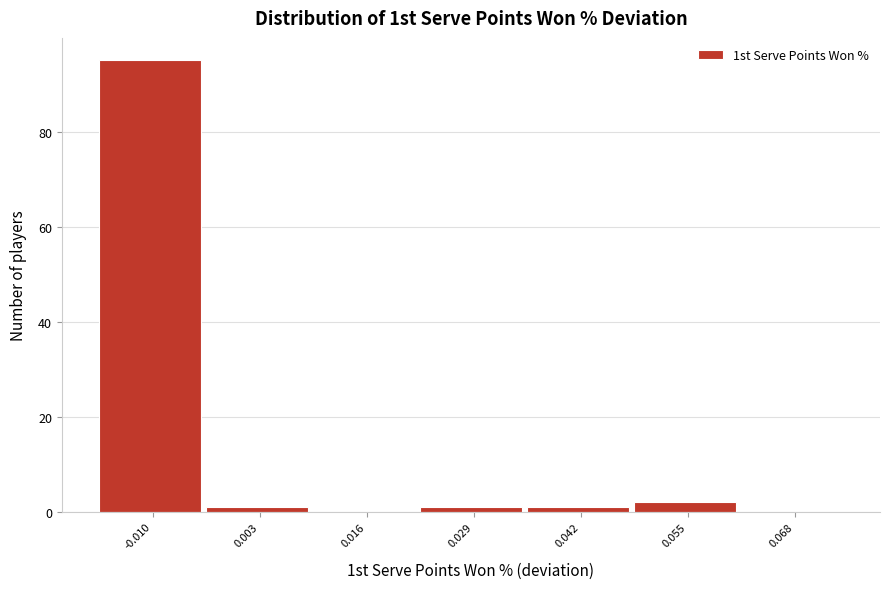

Reading right to left, transcribe all the data shown in this chart.

0.068=0	0.055=2	0.042=1	0.029=1	0.016=0	0.003=1	-0.010=95